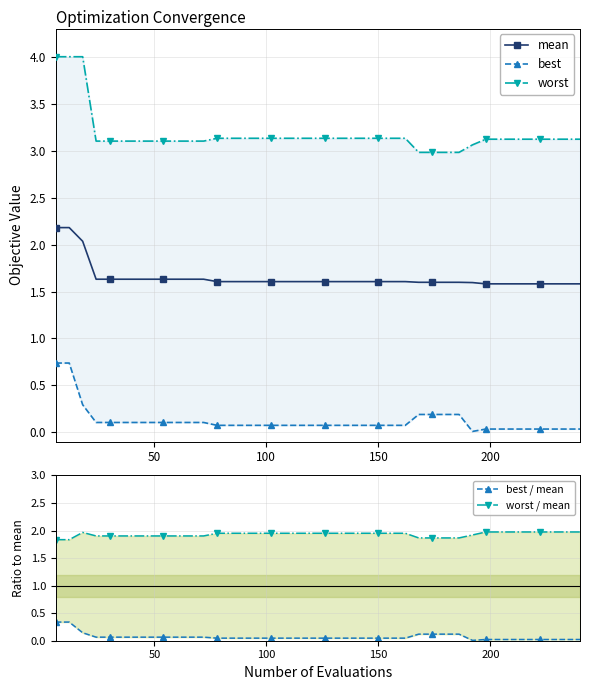

What is the lowest value of the mean series?

1.6